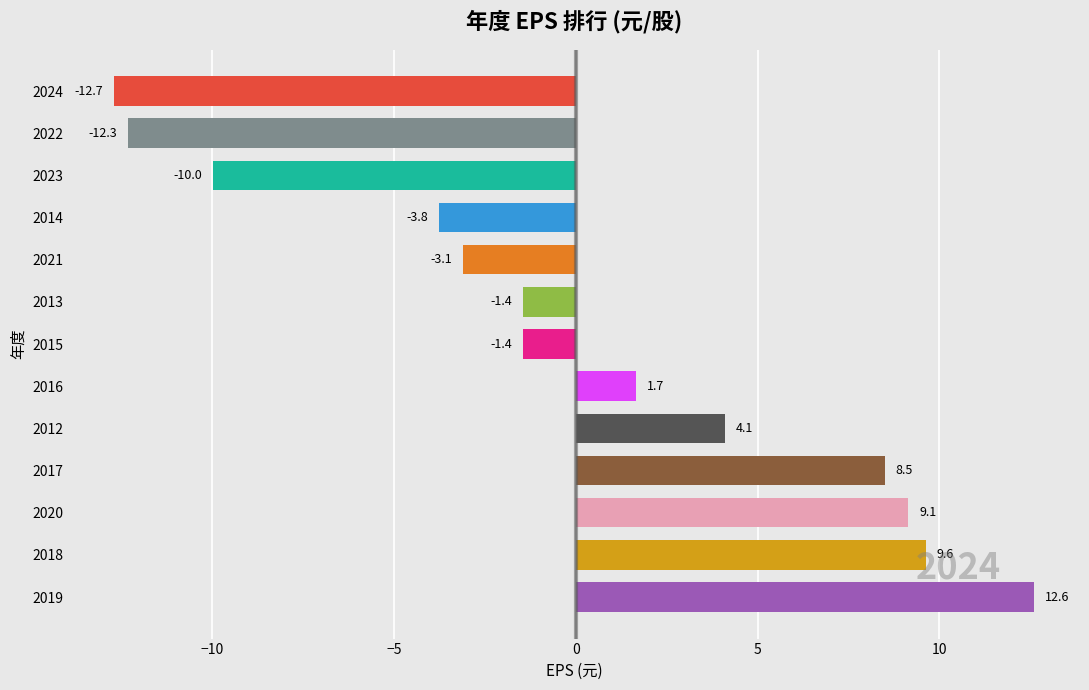

At which label is the value closest to 0?

2015